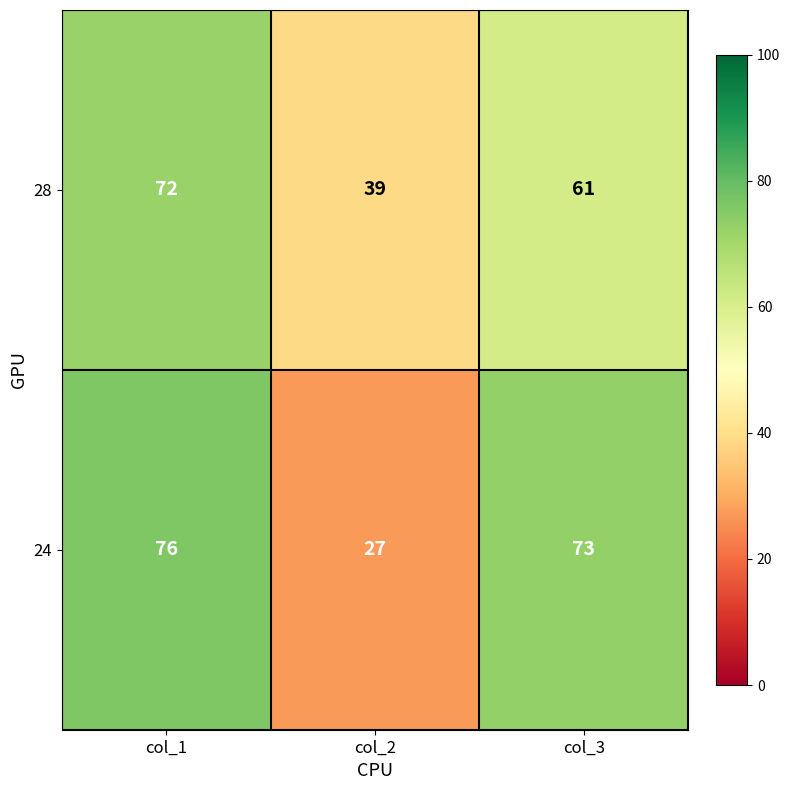

How many distinct data groups are displayed?

2